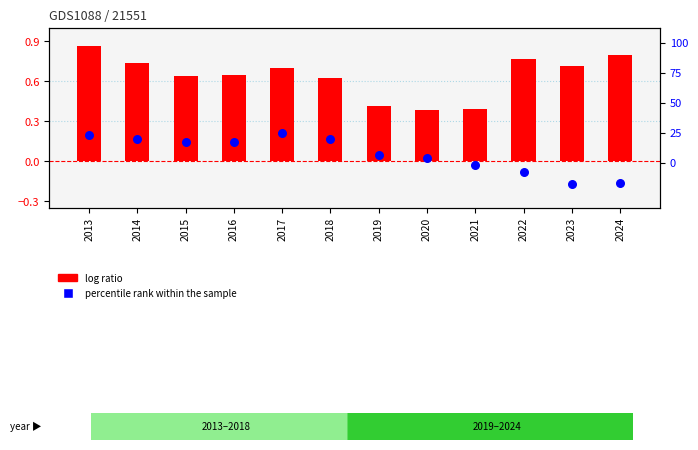

At which category is the sum across all series the highest?

2017